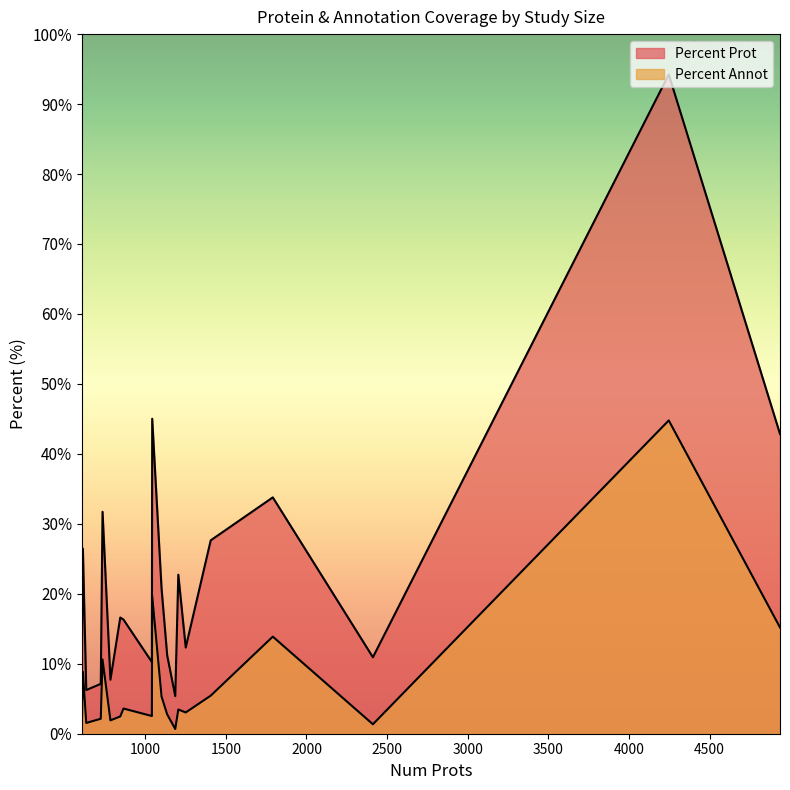

Does the chart have visible grid lines?

No